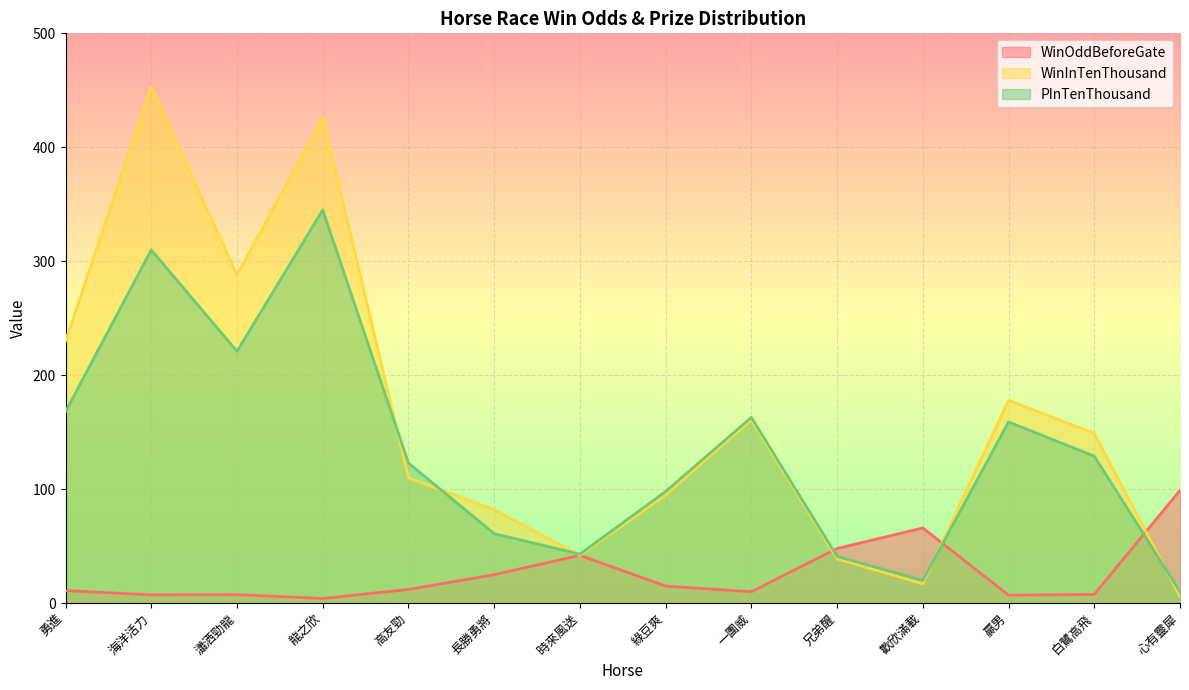

How many lines are shown in the chart?

3